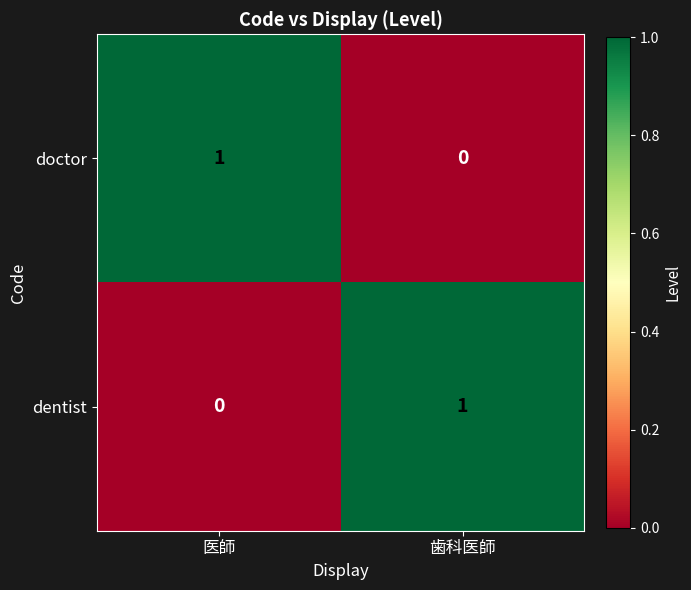

At which label does doctor reach its peak?

医師